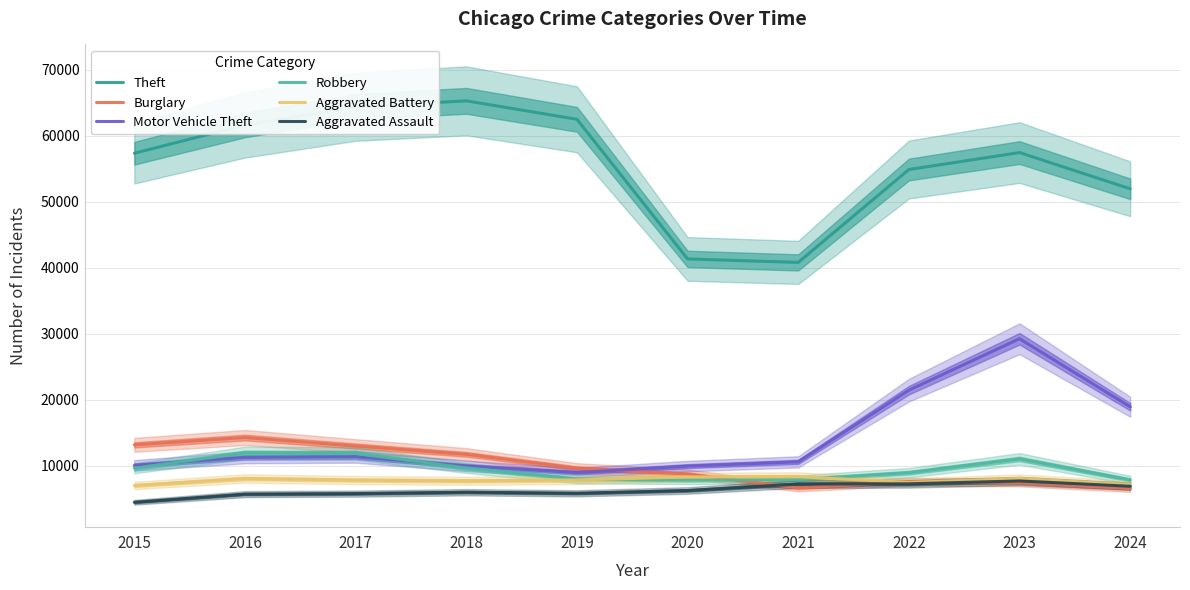

The Aggravated Assault series shows 7242 at 2021. True or false?

True